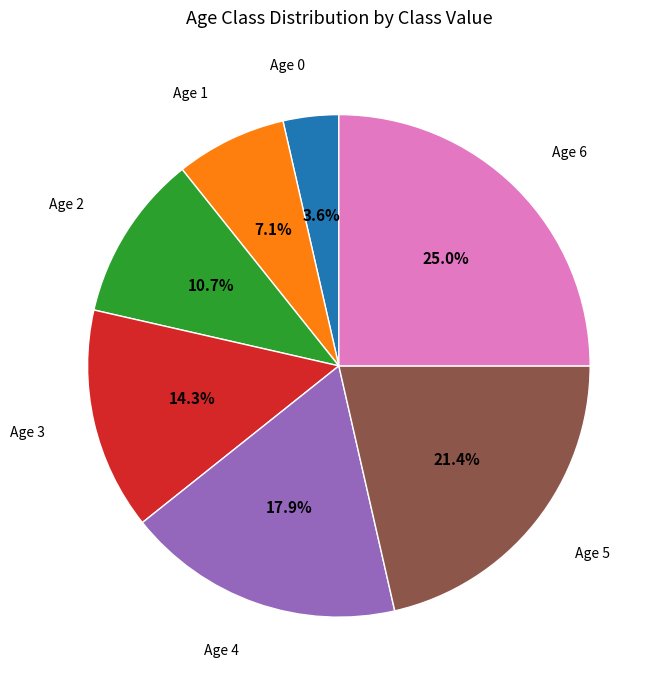

Is there any slice that represents more than half of the pie?

No